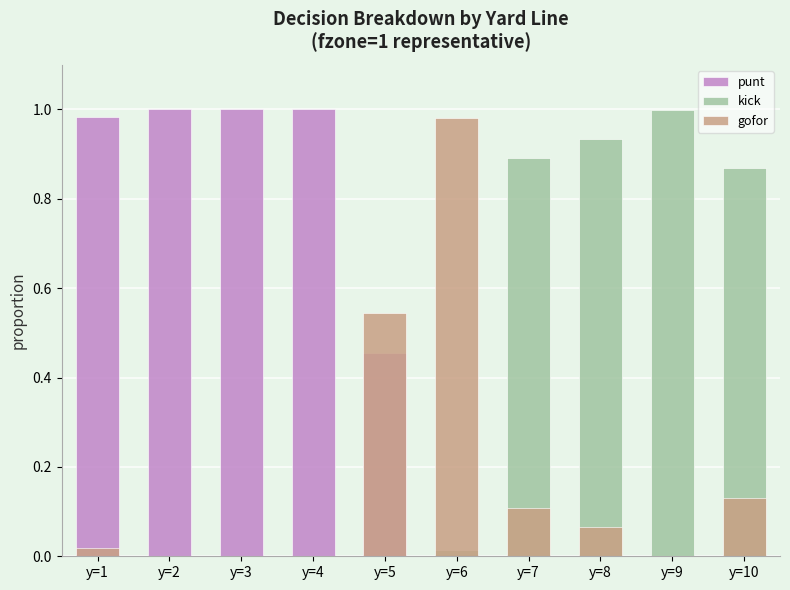

At which label is gofor closest to 0?

y=2